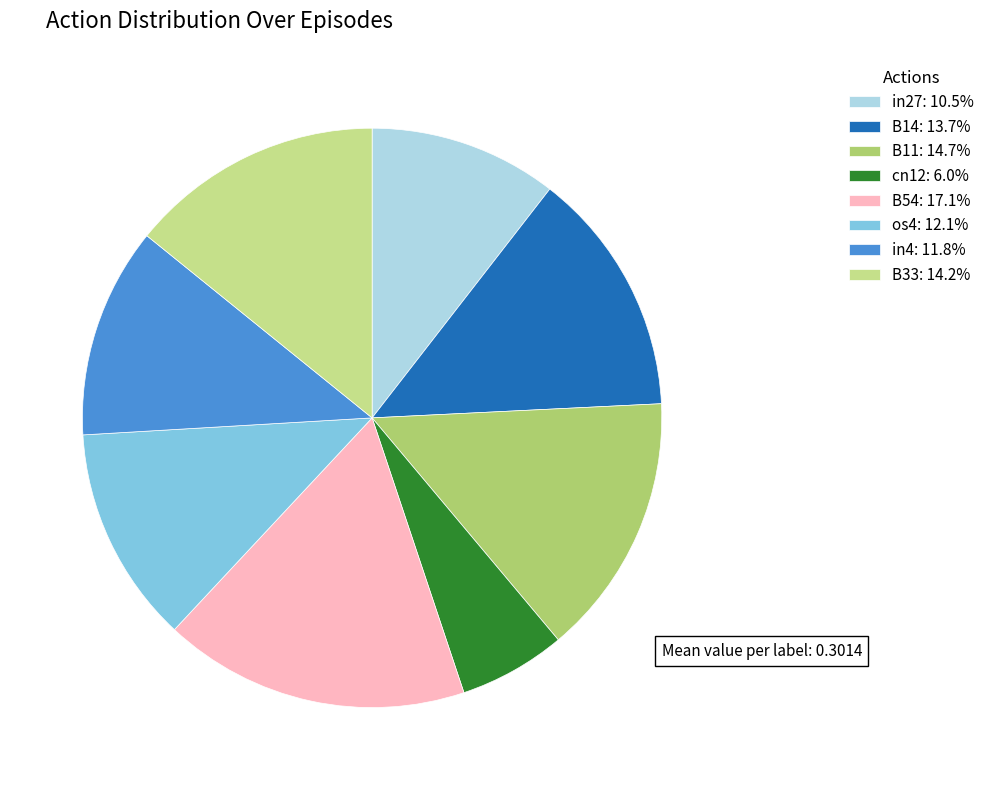

How many segments does this pie chart have?

8